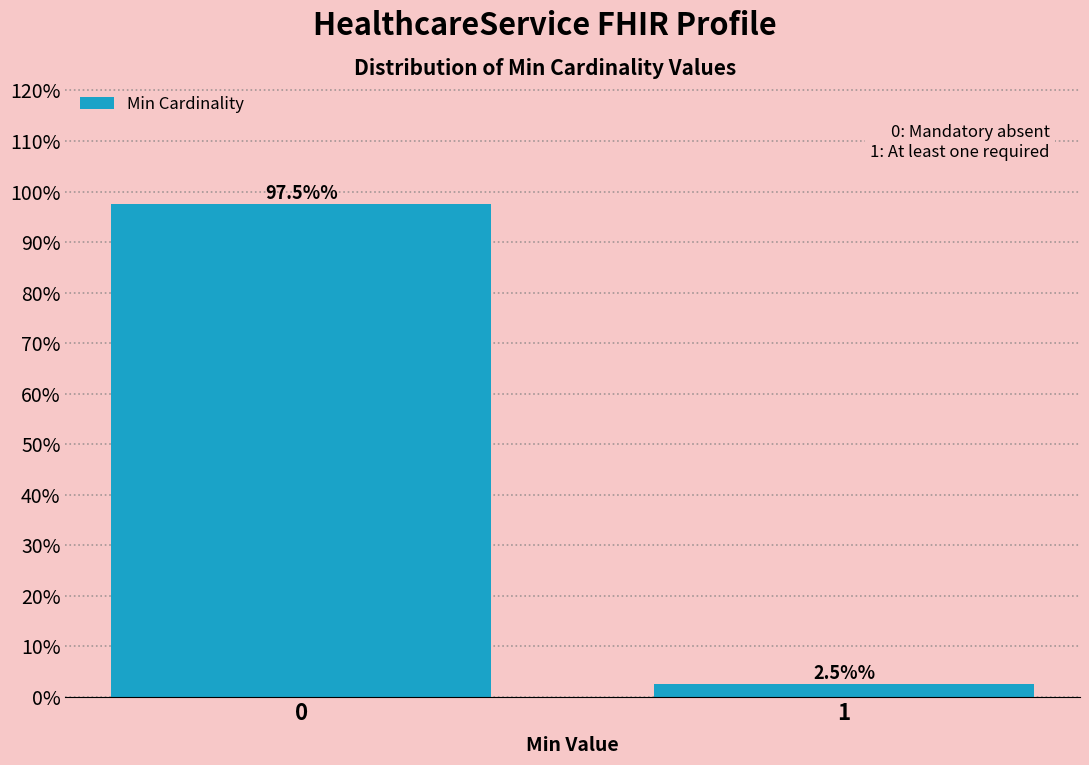

Reading left to right, transcribe all the data shown in this chart.

97.5	2.5